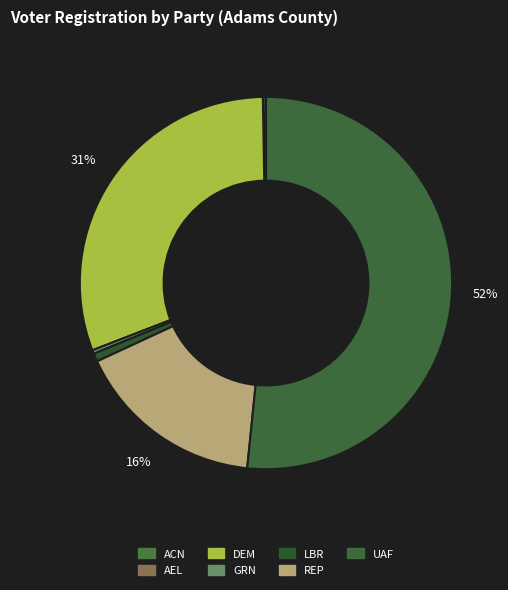

Which slice is the smallest?

AEL